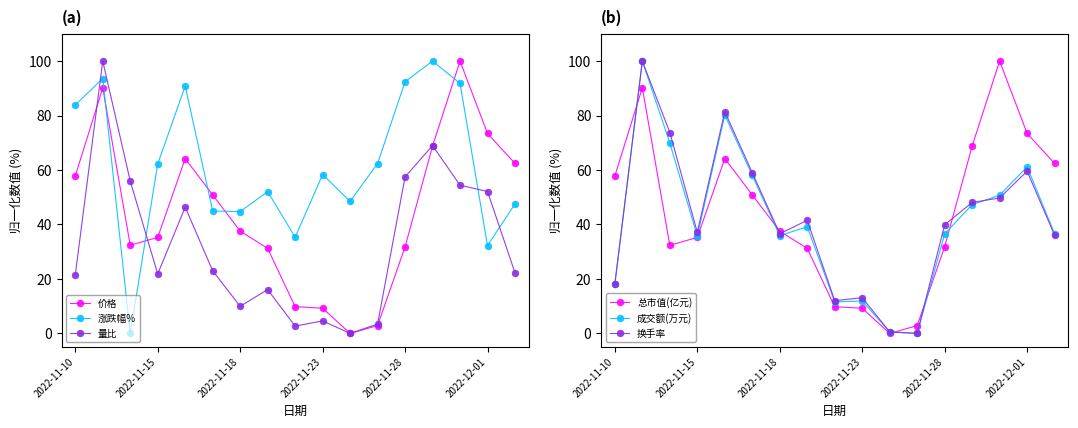

The value of 成交额(万元) at 11 is -51.2. True or false?

False